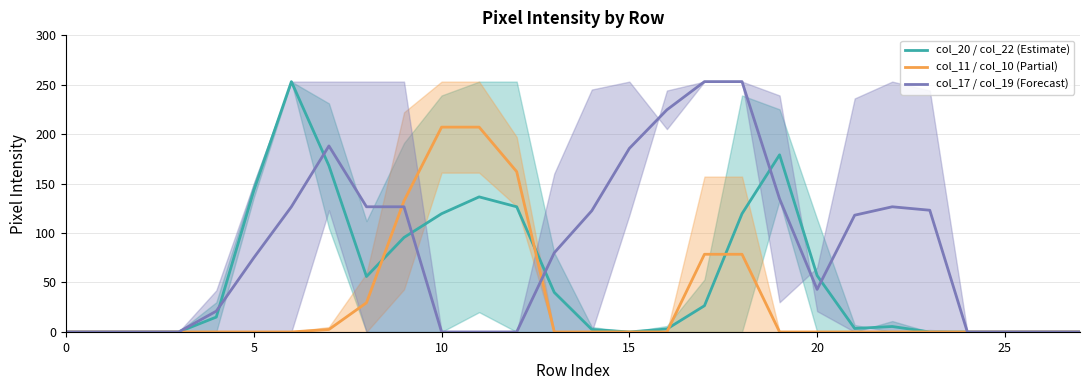

What is the label of the 9th point from the right?

19